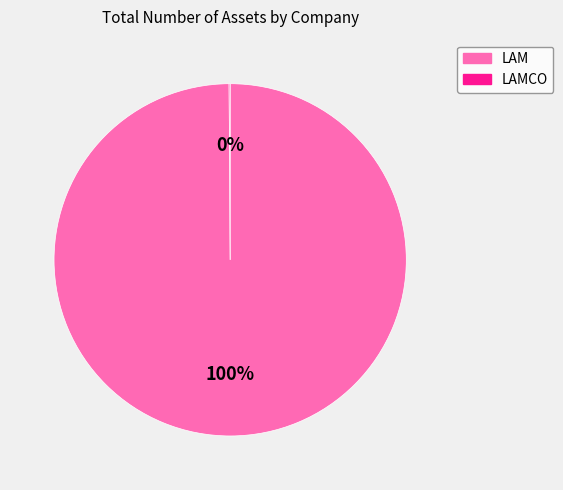

Which category has the biggest portion of the pie?

LAM